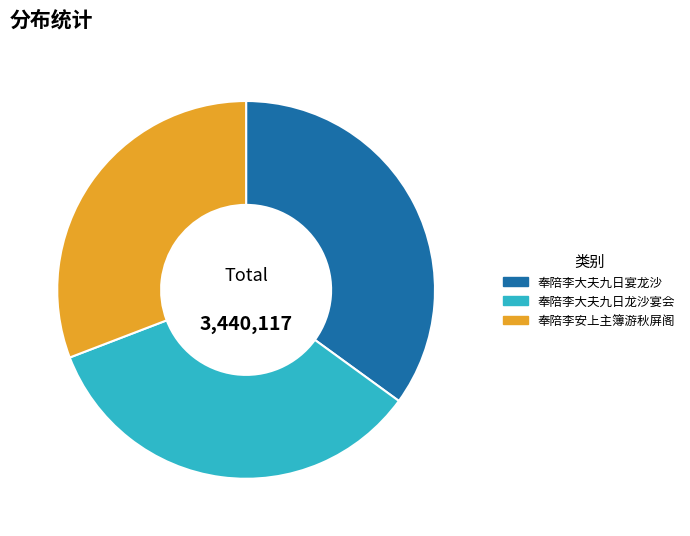

Combined, do 奉陪李大夫九日龙沙宴会 and 奉陪李安上主簿游秋屏阁 account for over 50%?

Yes